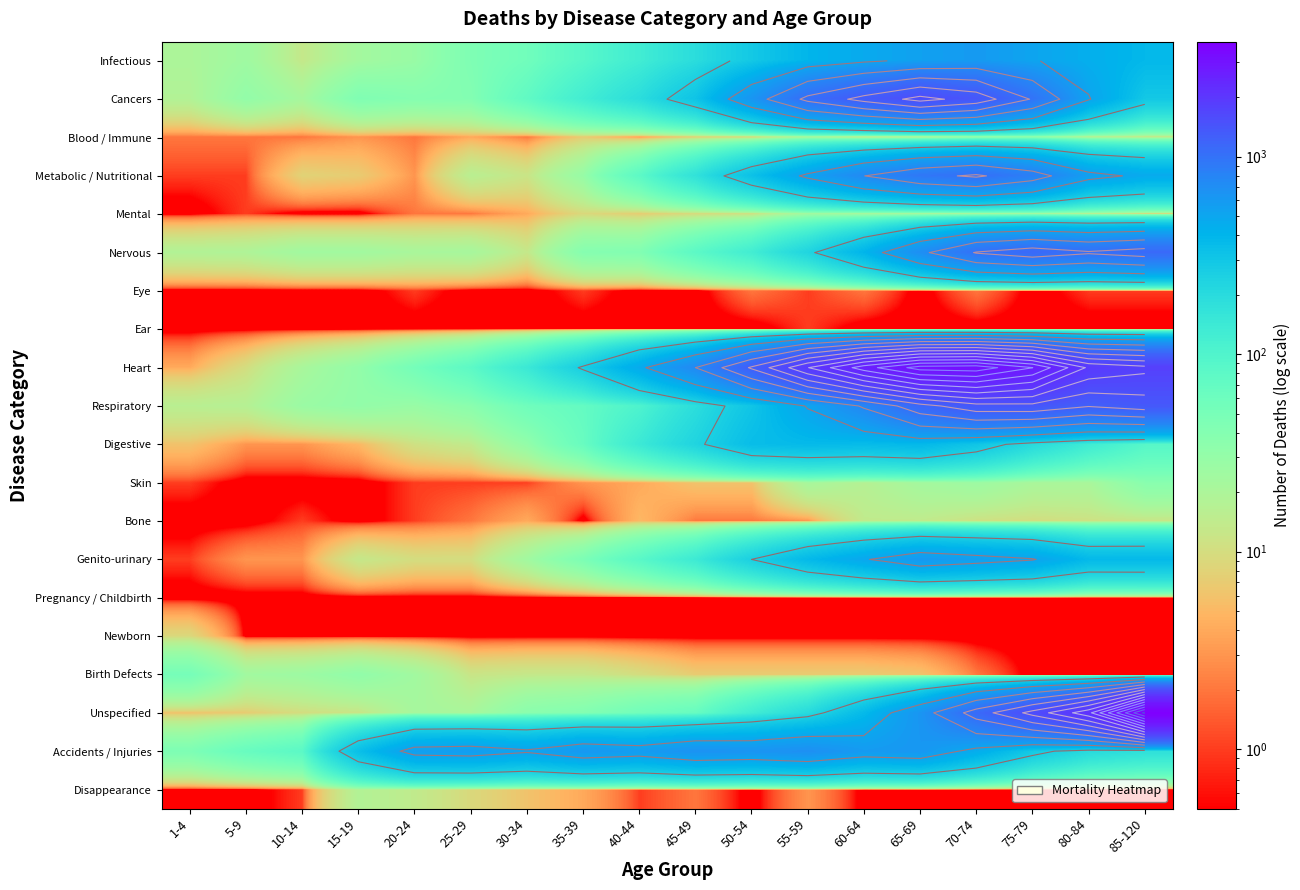

Is the value of Respiratory at 60-64 greater than the value of Newborn at 5-9?

Yes